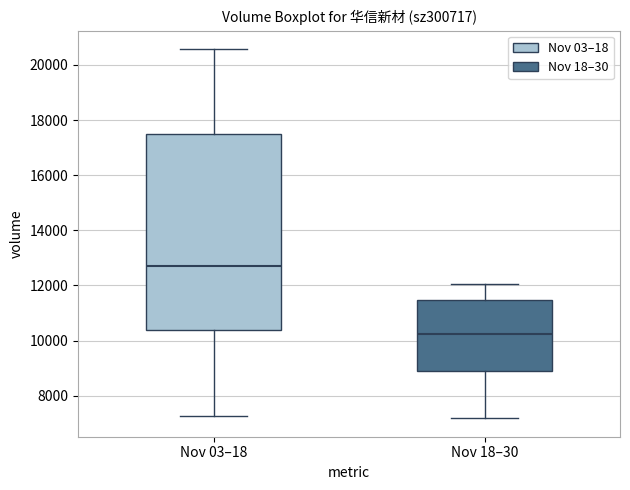

Which box's median line is the lowest?

Nov 18–30